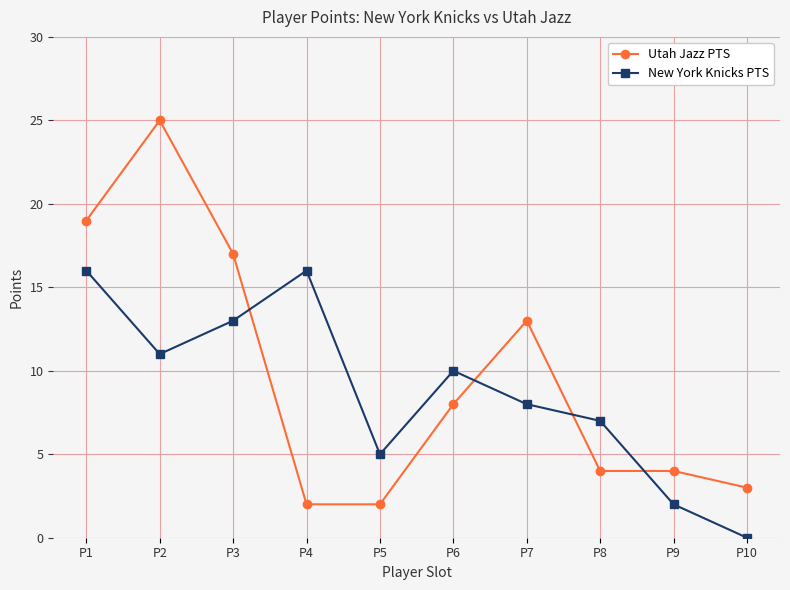

The value of Utah Jazz PTS at P1 is 19. True or false?

True